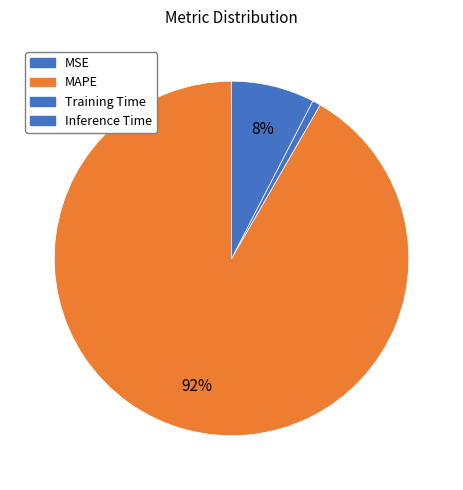

To the nearest percent, what is the combined percentage of Training Time and MSE?

1%